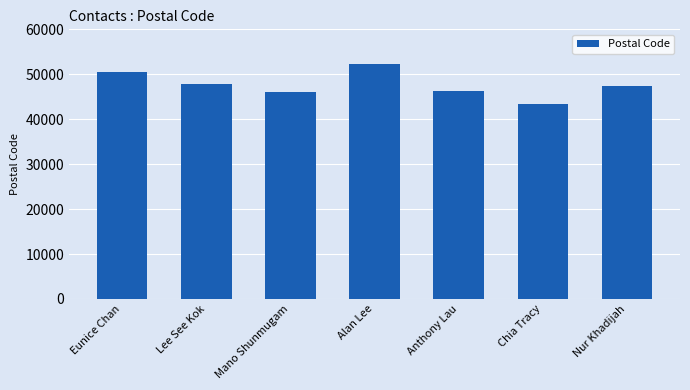

What is the maximum value shown in the chart?

52200